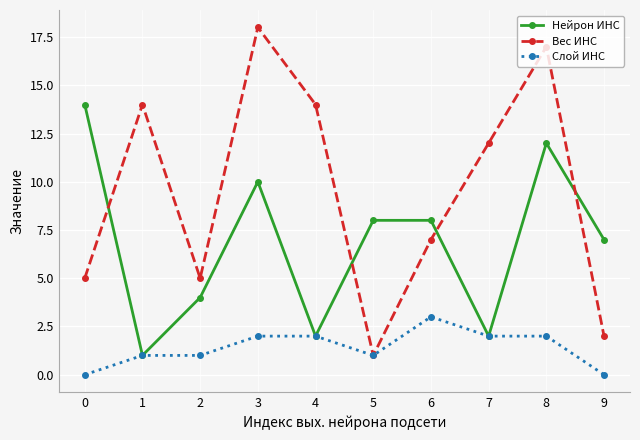

At which category is the sum across all series the highest?

8